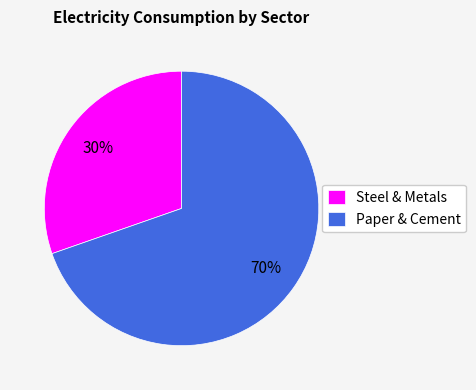

Which category has the biggest portion of the pie?

Paper & Cement